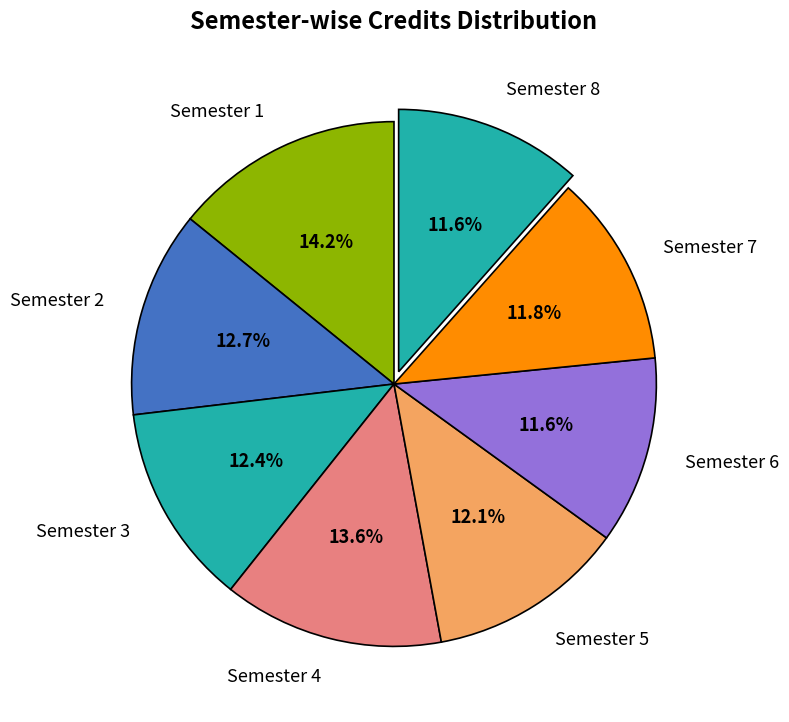

To the nearest percent, what is the difference between the largest and smallest slice percentages?

3%